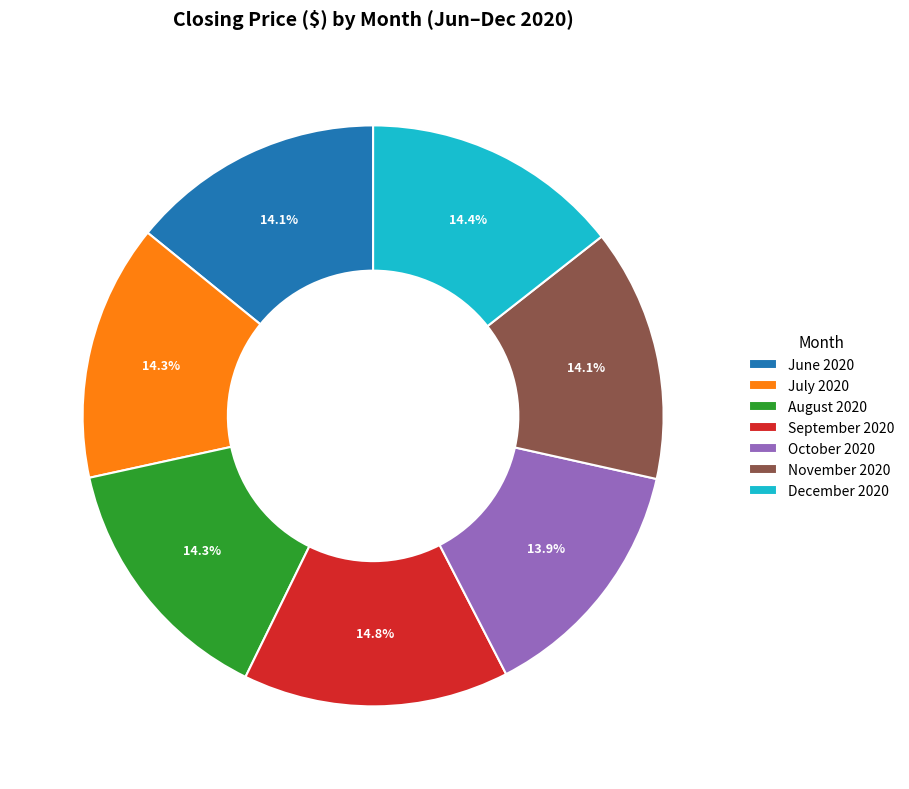

To the nearest percent, what is the combined percentage of November 2020 and June 2020?

28%